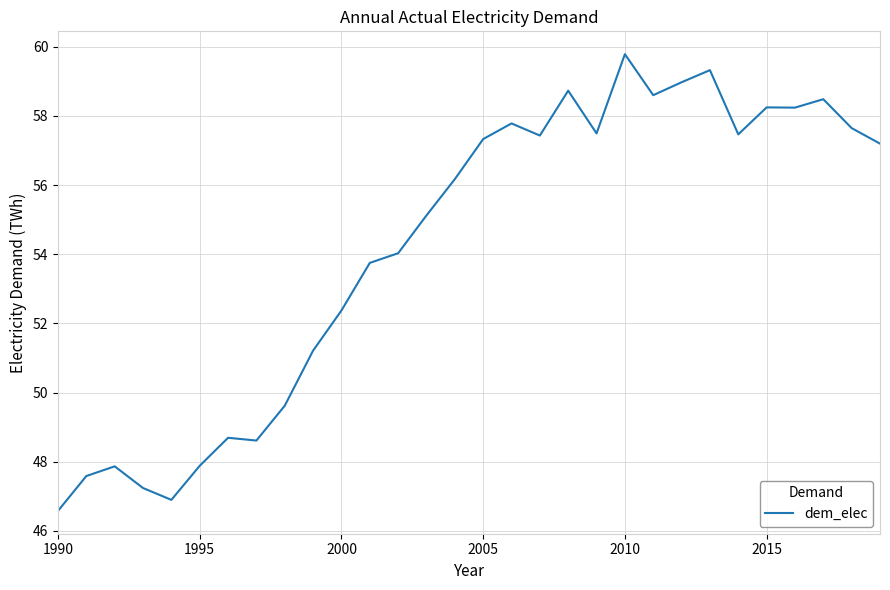

How many lines are shown in the chart?

1